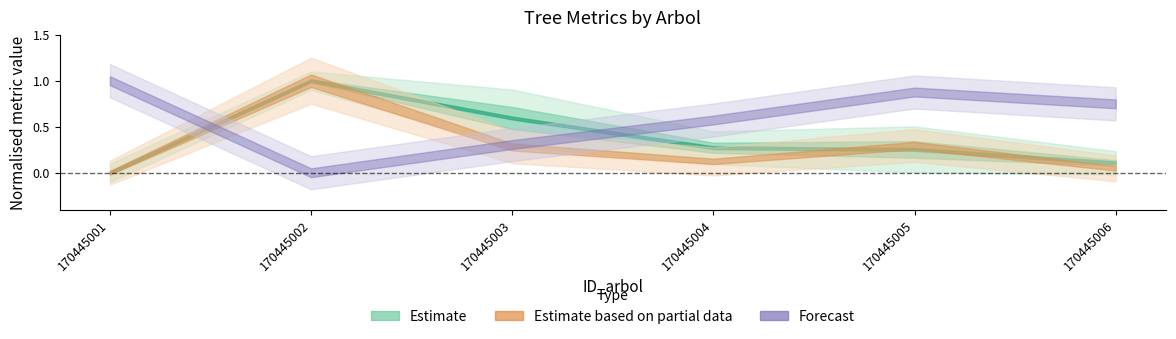

True or false: g has a value of 584.8 at 170445002.

False